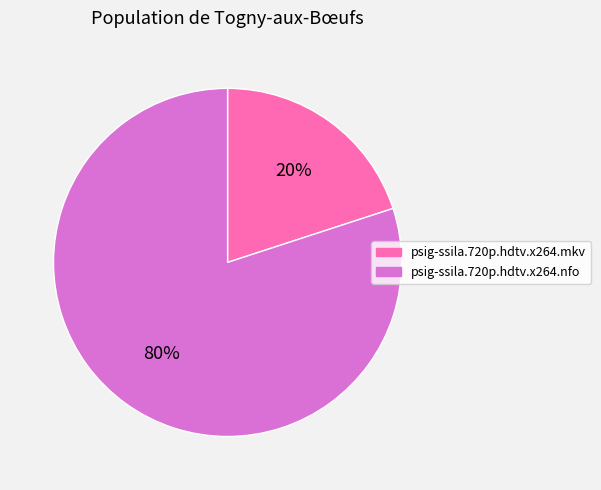

To the nearest percent, what portion does psig-ssila.720p.hdtv.x264.nfo represent?

80%